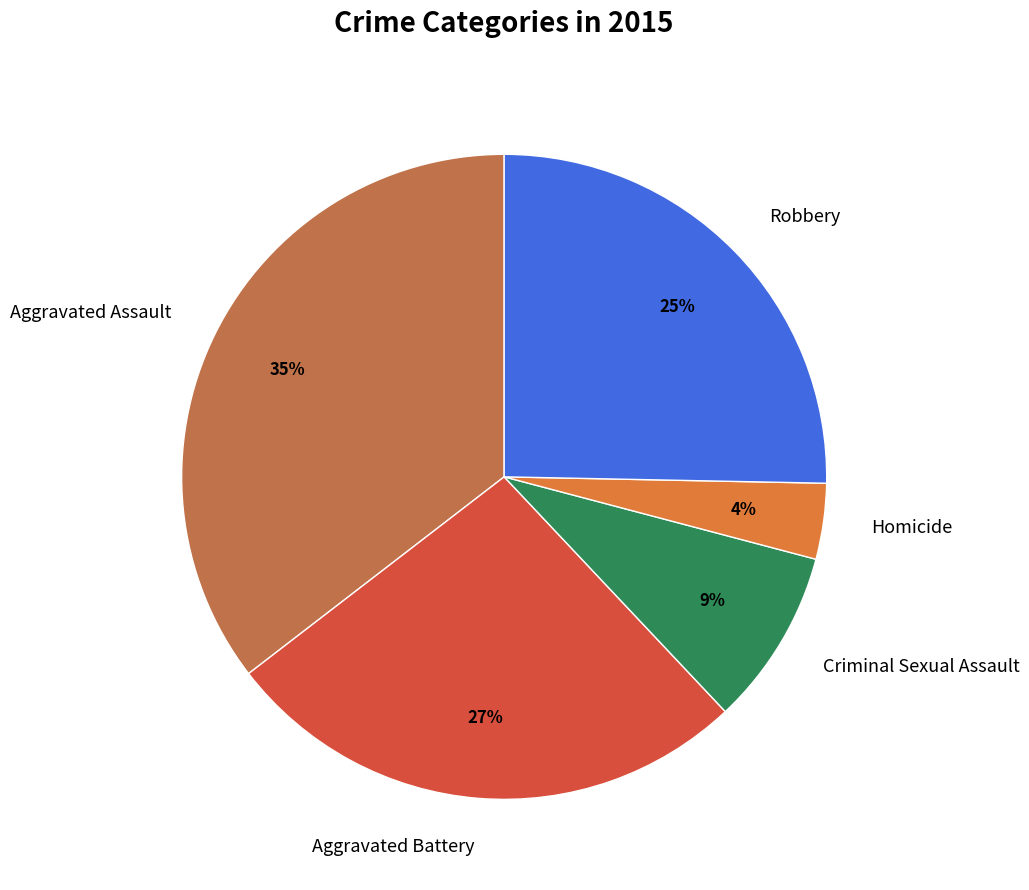

Is there any slice that represents more than half of the pie?

No